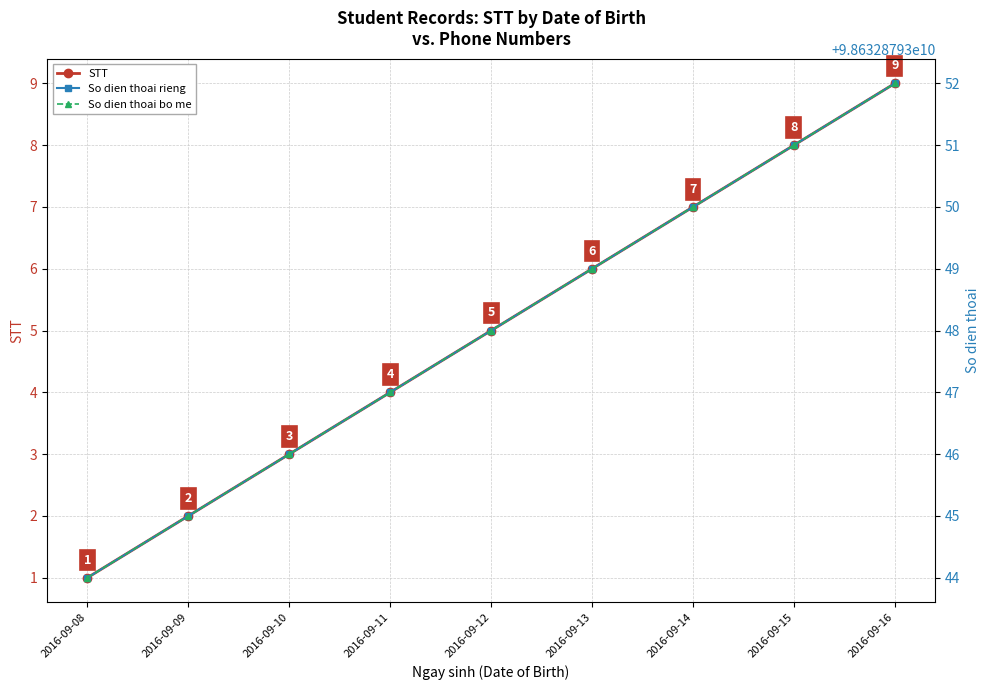

Does the chart have visible grid lines?

Yes